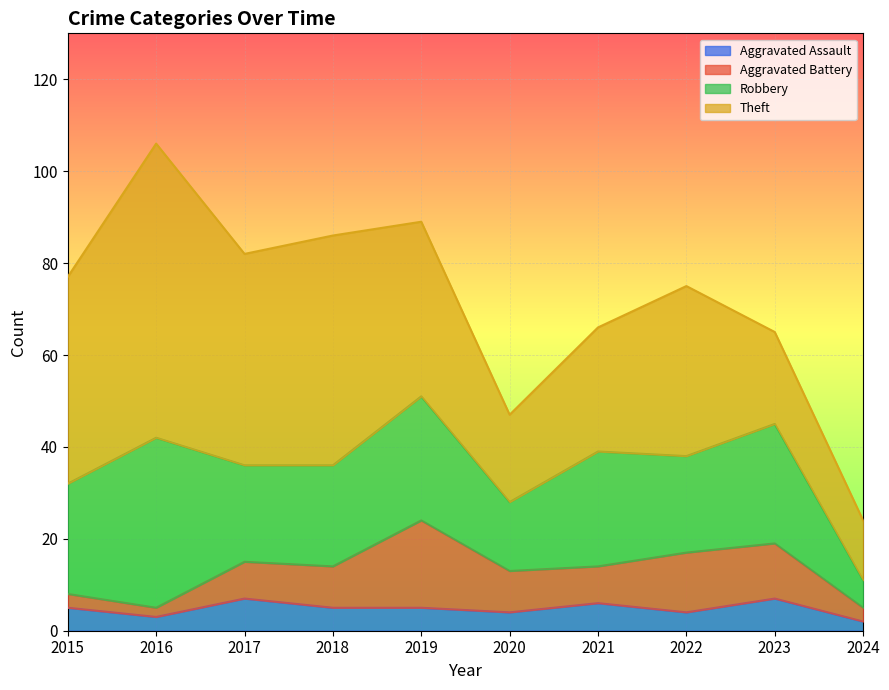

Reading left to right, extract all data points from this chart.

Aggravated Assault: 5	3	7	5	5	4	6	4	7	2
Aggravated Battery: 3	2	8	9	19	9	8	13	12	3
Robbery: 24	37	21	22	27	15	25	21	26	6
Theft: 45	64	46	50	38	19	27	37	20	13